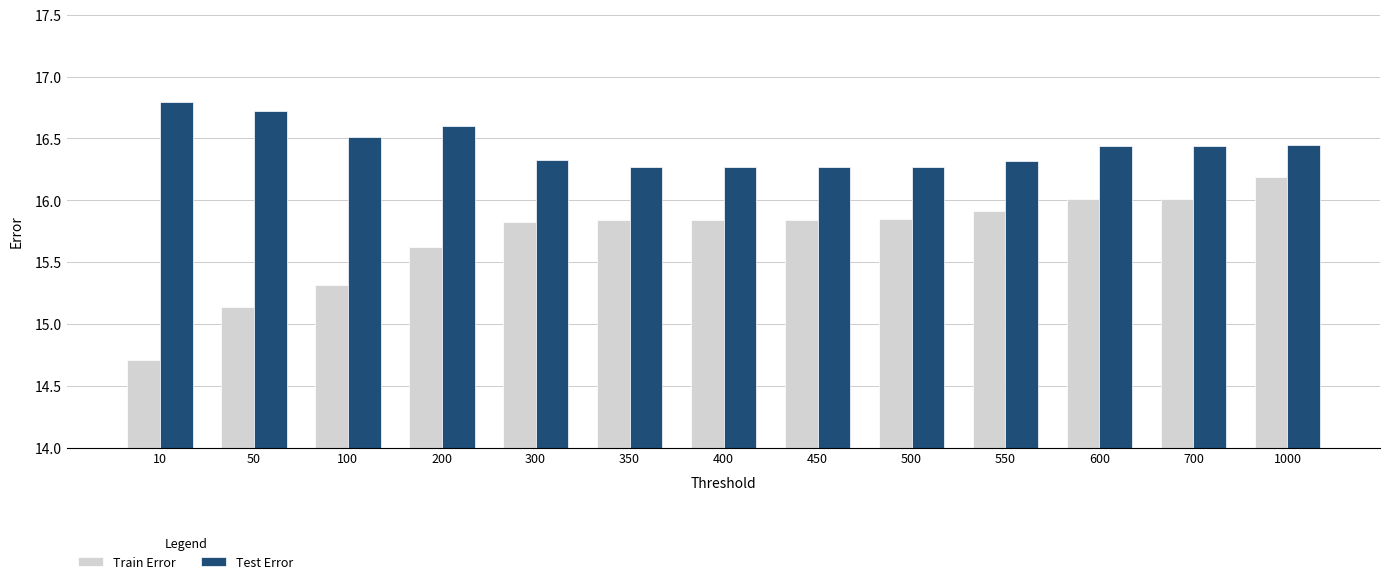

Are the bars grouped side by side (vs. stacked)?

Yes